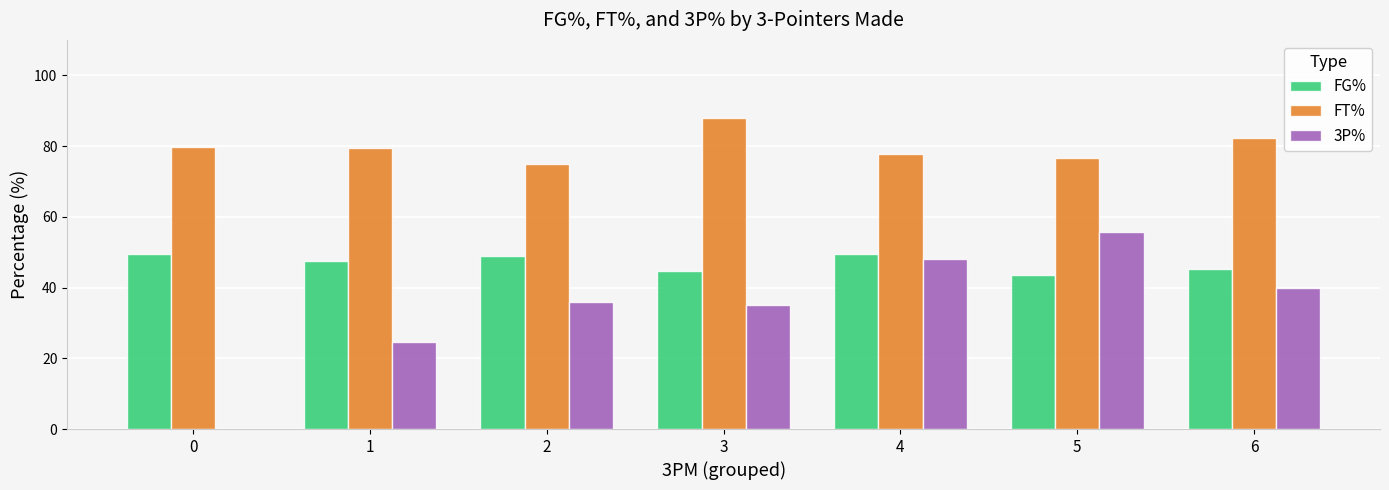

What is the approximate value of FT% at 4?

77.7